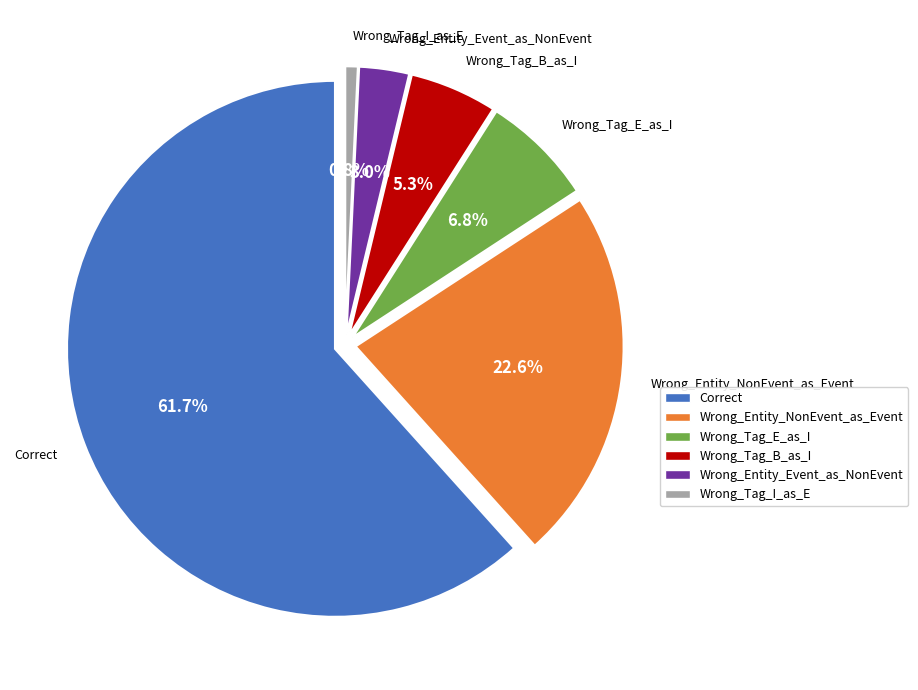

Combined, do Wrong_Entity_NonEvent_as_Event and Wrong_Entity_Event_as_NonEvent account for over 50%?

No